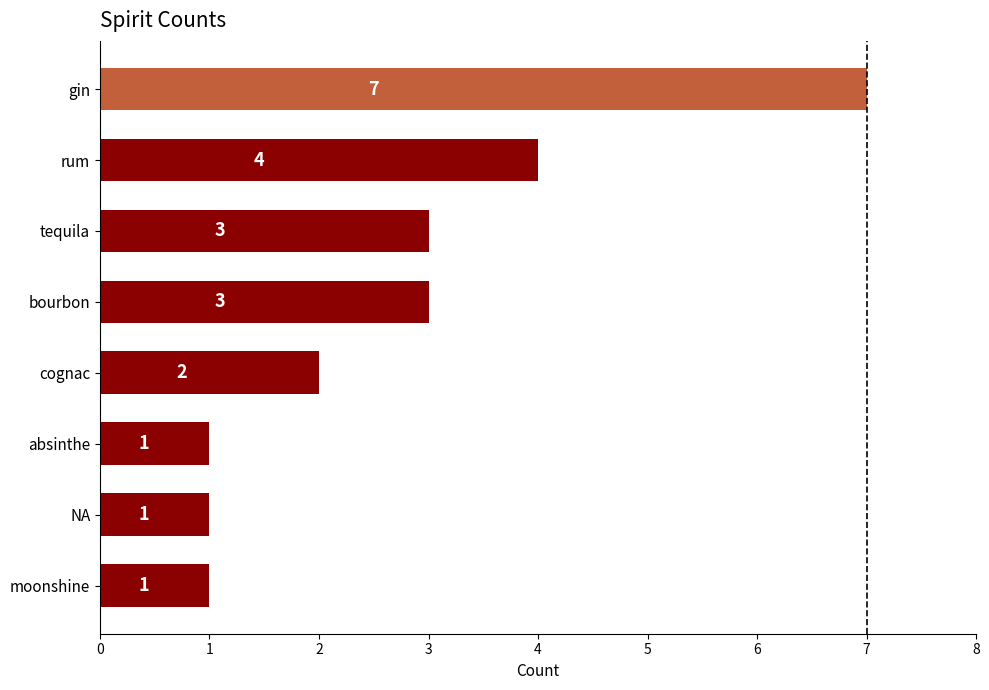

Reading top to bottom, list all the values displayed in this chart.

7	4	3	3	2	1	1	1